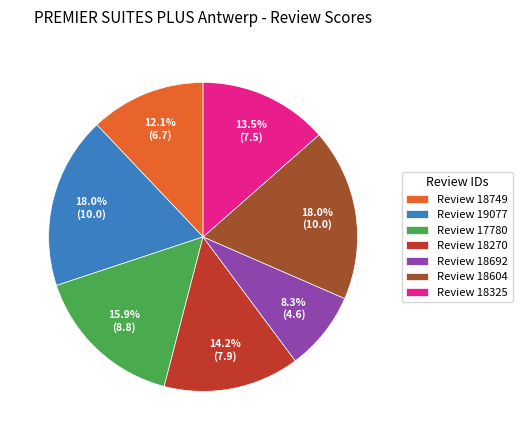

Which category has the smallest portion of the pie?

Review 18692